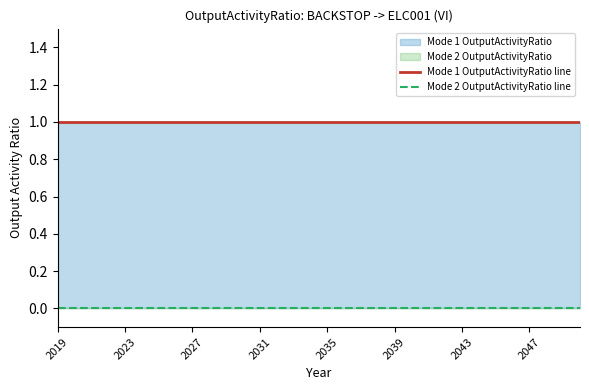

How many categories are shown in the chart?

32